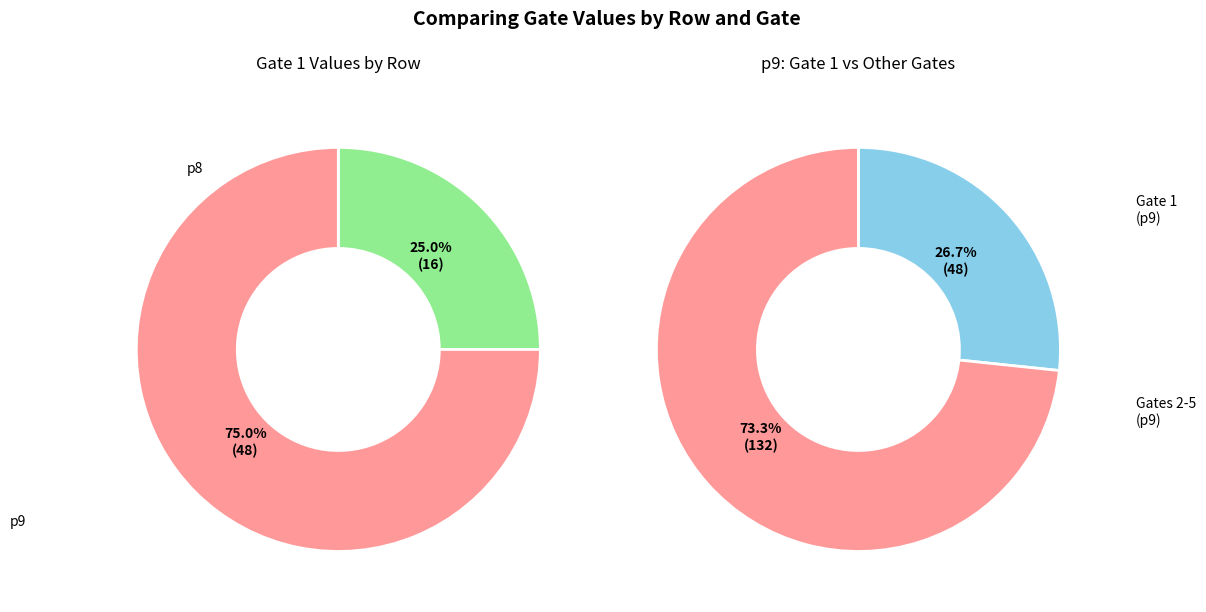

Does p9 account for over 50% of the chart?

Yes